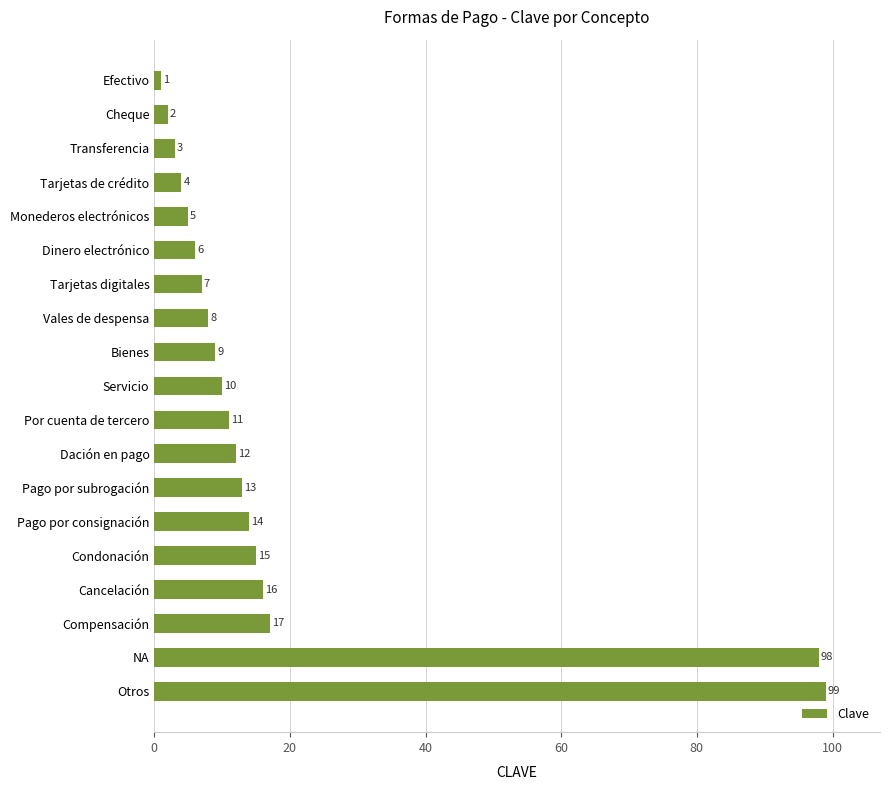

List the labels in order of value, smallest first.

Efectivo, Cheque, Transferencia, Tarjetas de crédito, Monederos electrónicos, Dinero electrónico, Tarjetas digitales, Vales de despensa, Bienes, Servicio, Por cuenta de tercero, Dación en pago, Pago por subrogación, Pago por consignación, Condonación, Cancelación, Compensación, NA, Otros